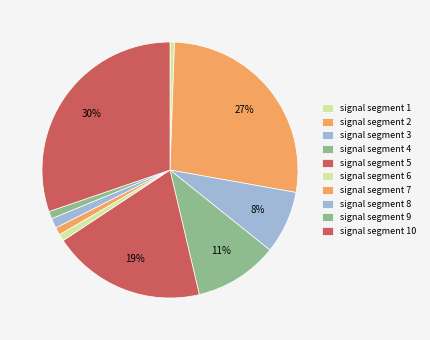

What is the largest slice in the pie chart?

signal segment 10